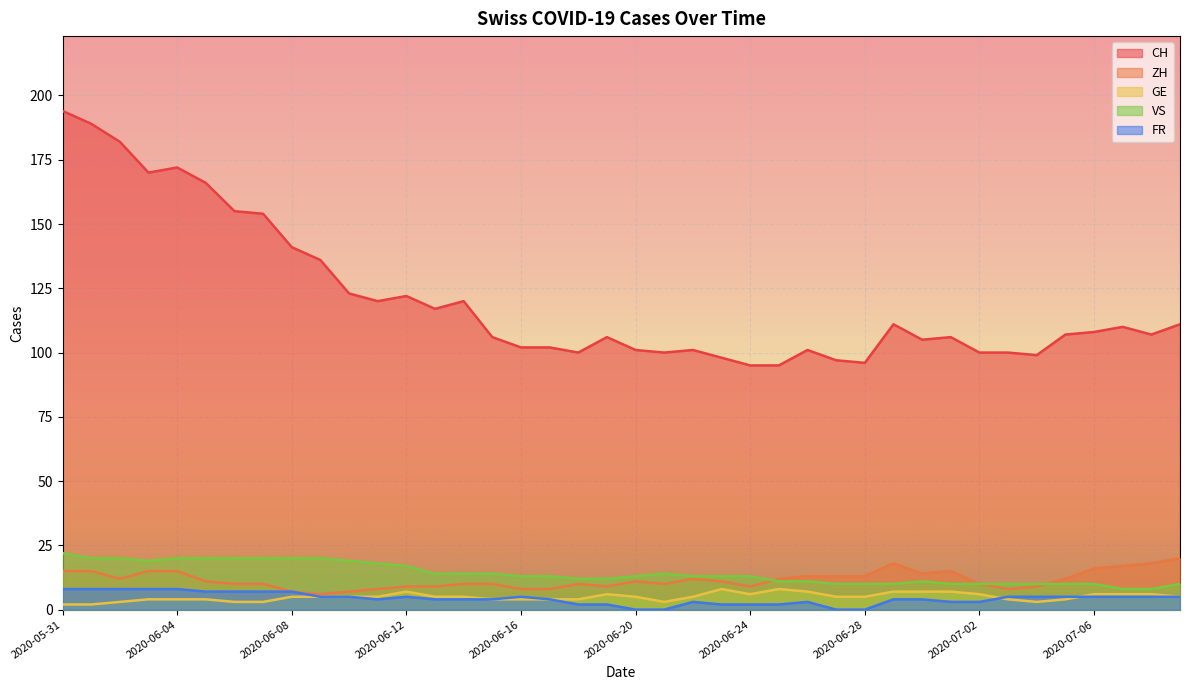

At which label is ZH closest to 13?

2020-06-26